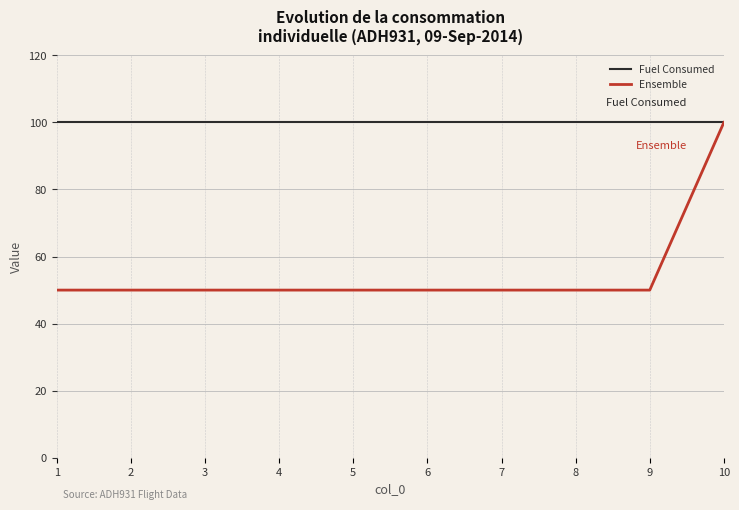

Reading left to right, transcribe all the data shown in this chart.

Fuel Consumed: 1=100	2=100	3=100	4=100	5=100	6=100	7=100	8=100	9=100	10=100
Ensemble: 1=50	2=50	3=50	4=50	5=50	6=50	7=50	8=50	9=50	10=100